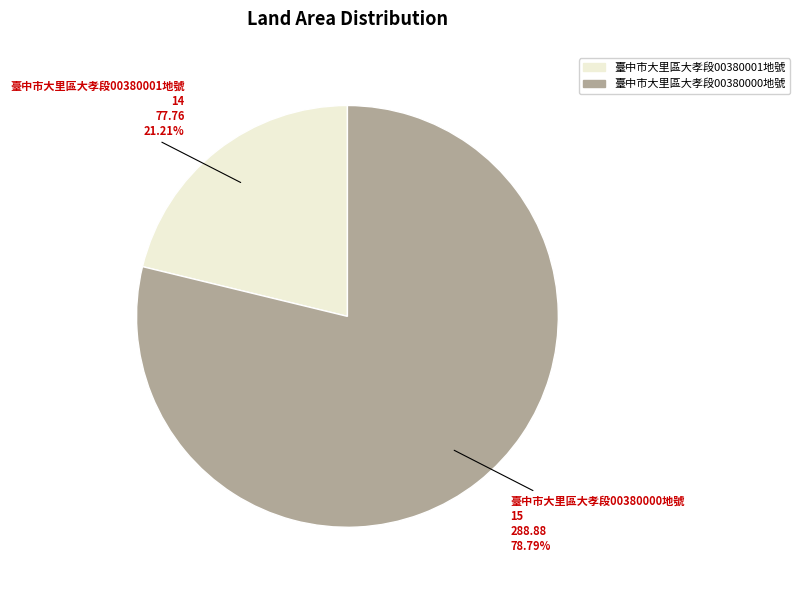

Which slice represents more than half of the pie?

臺中市大里區大孝段00380000地號